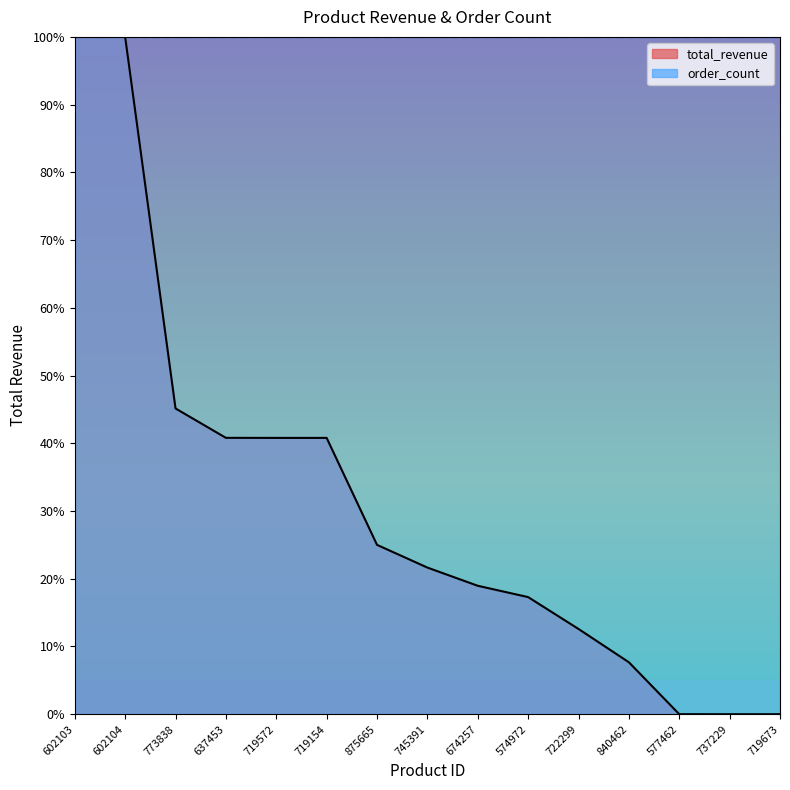

The chart shows a value of 29.9 at 574972. True or false?

False